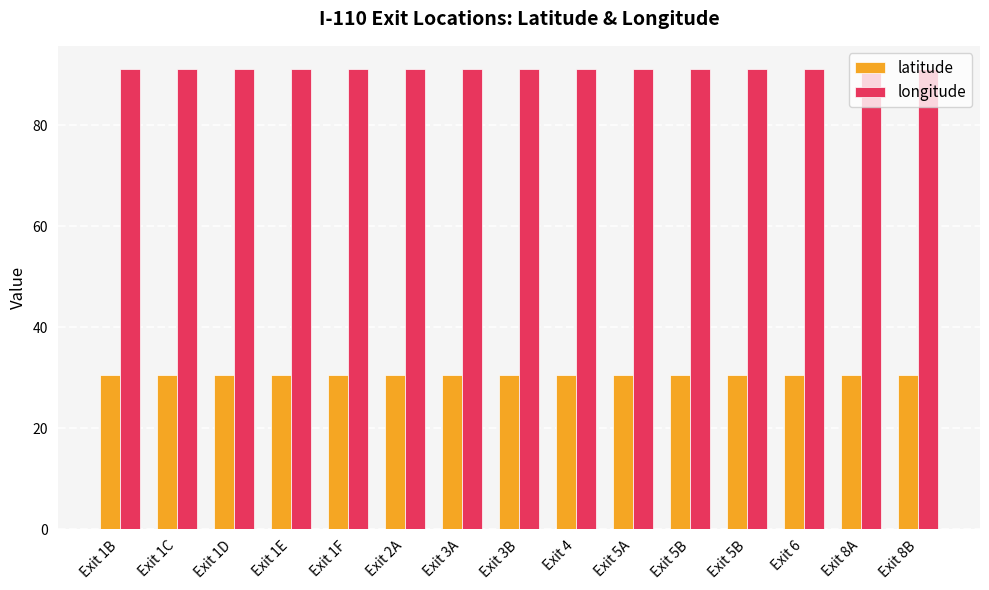

Count the number of categories in the chart.

15